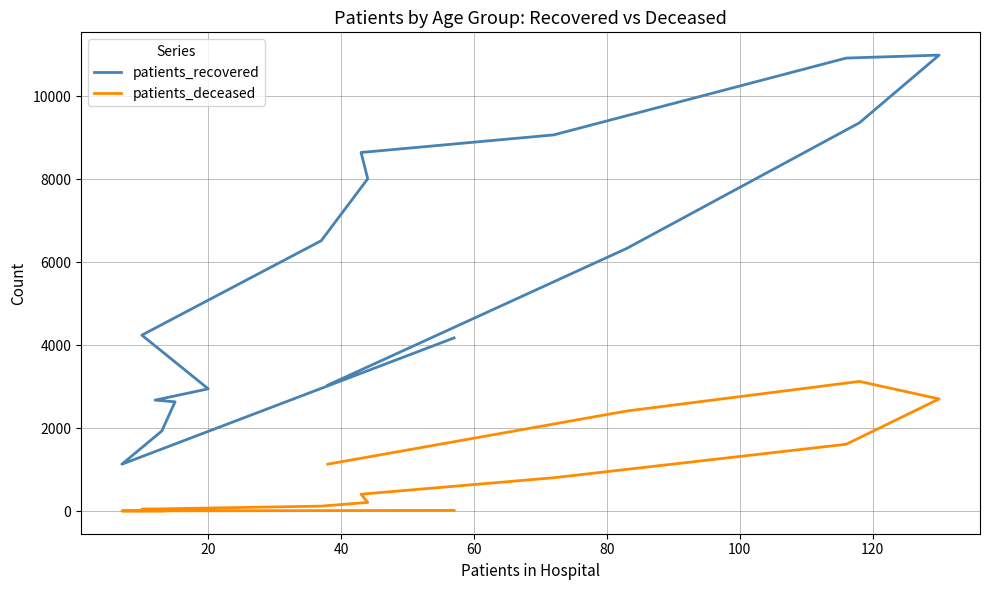

Between 80 and 120, which series saw the biggest shift?

patients_recovered